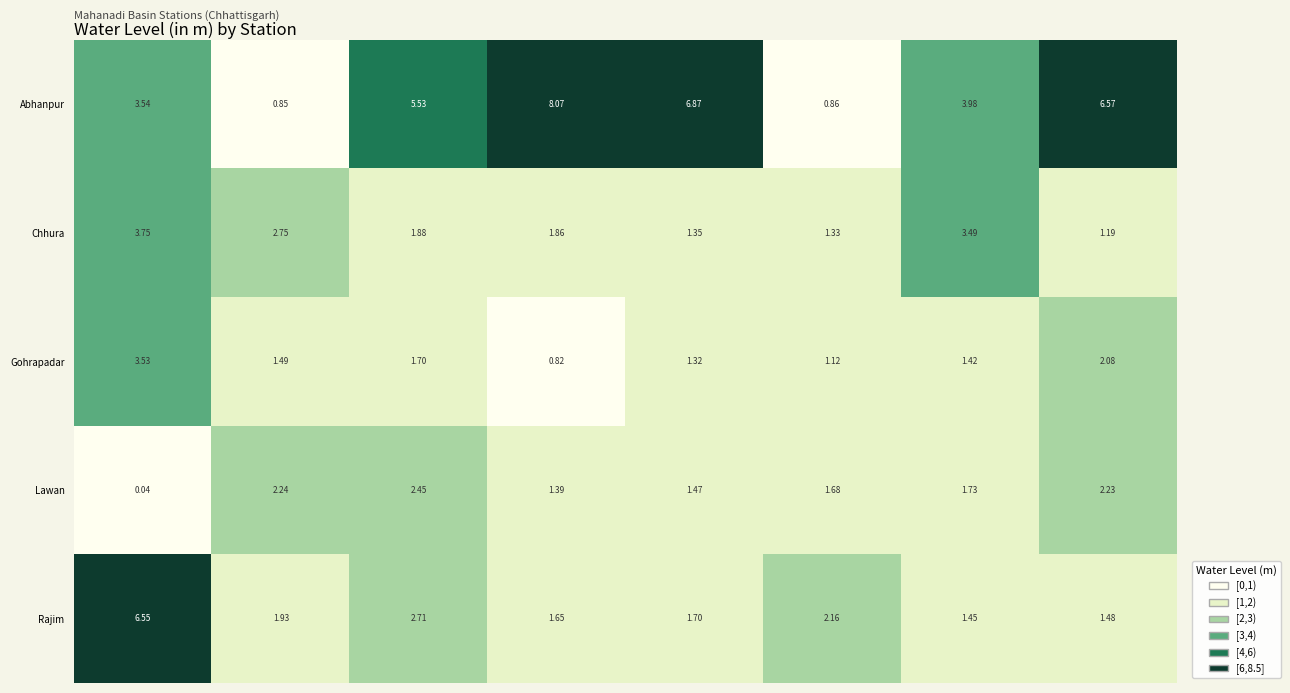

List the series in order of their peak value, lowest first.

Lawan, Gohrapadar, Chhura, Rajim, Abhanpur